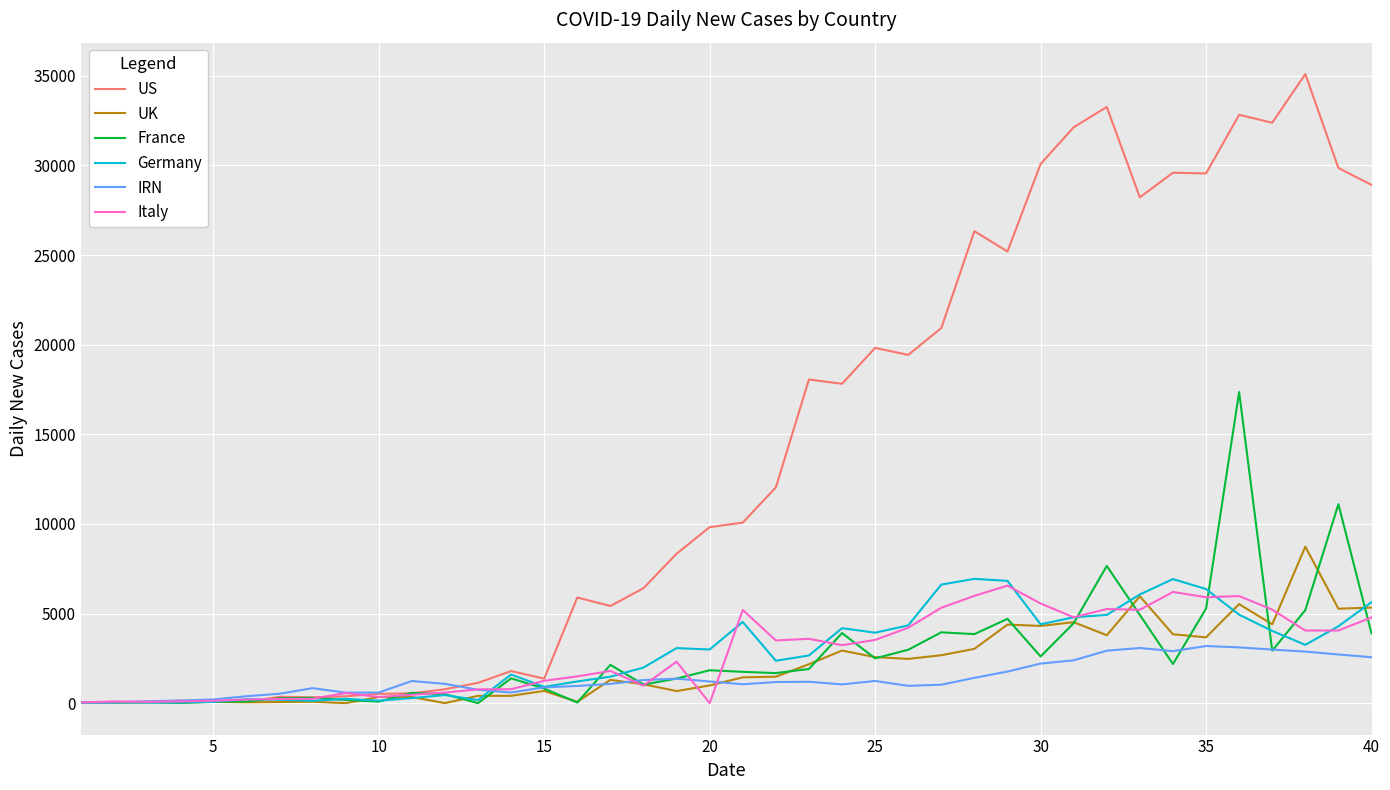

Rank the series by their maximum value, from lowest to highest.

IRN, Italy, Germany, UK, France, US